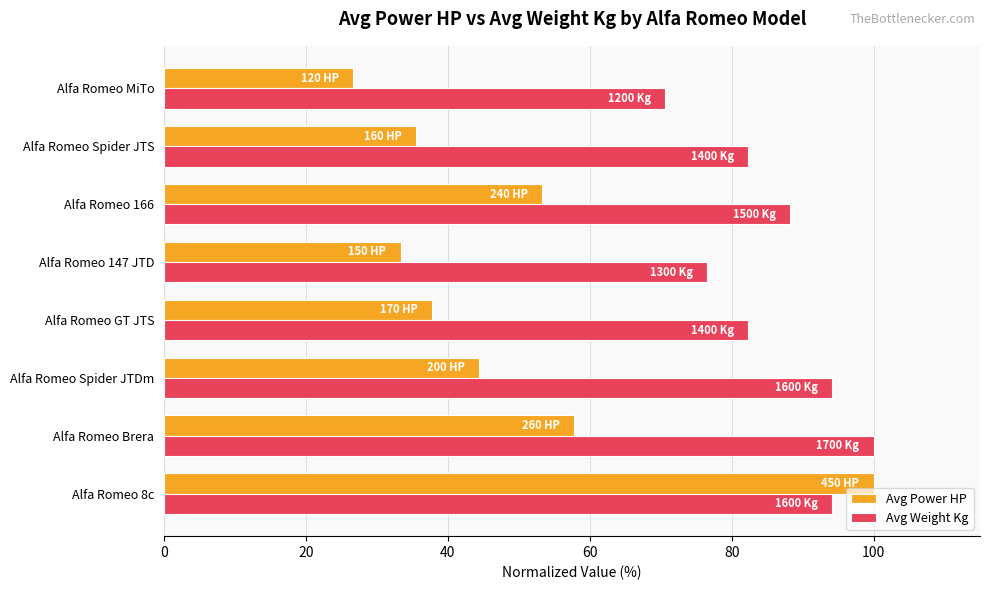

Between Alfa Romeo Brera and Alfa Romeo Spider JTDm, which series saw the biggest shift?

Avg Power HP